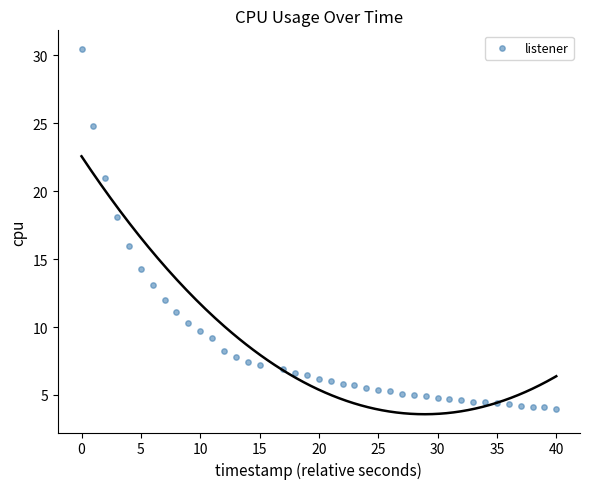

What is the range of X values (max minus min)?

40.0